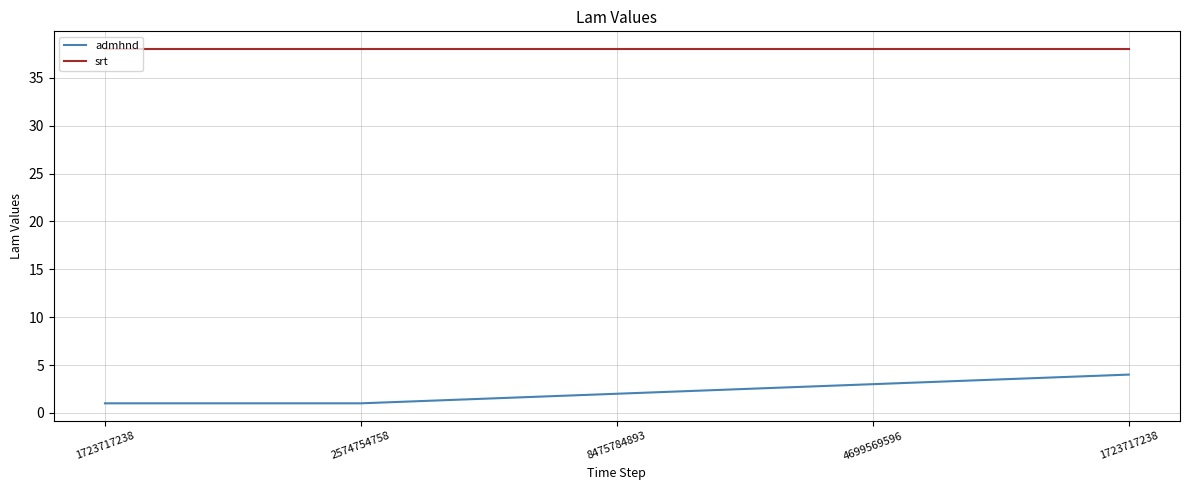

How many lines are shown in the chart?

2